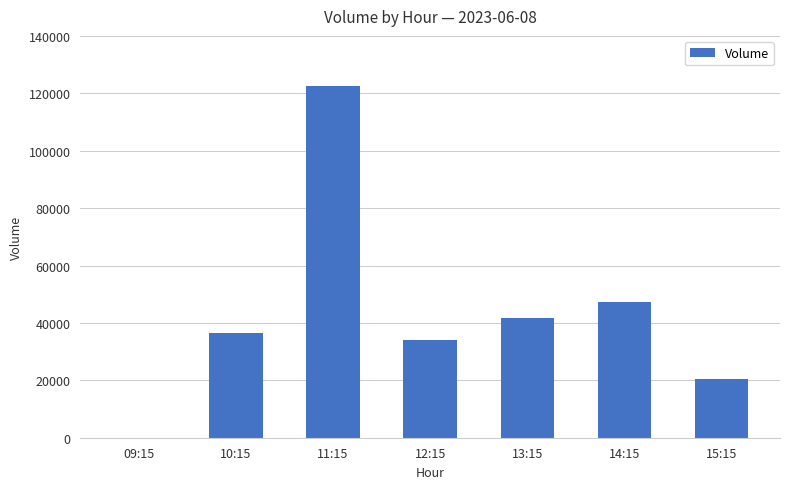

The value at 13:15 is 41688. True or false?

True